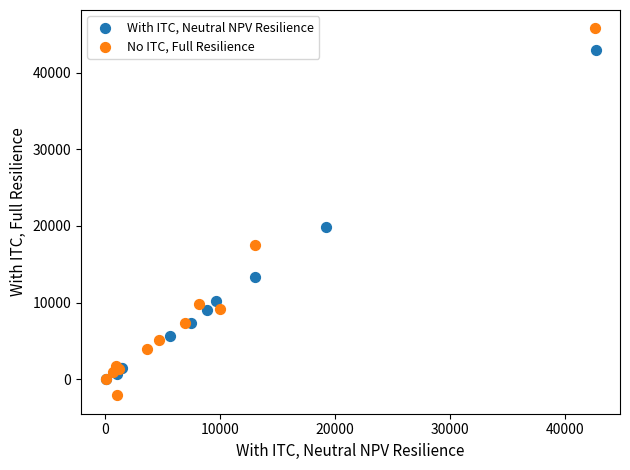

Which series has the widest spread of Y values?

No ITC, Full Resilience